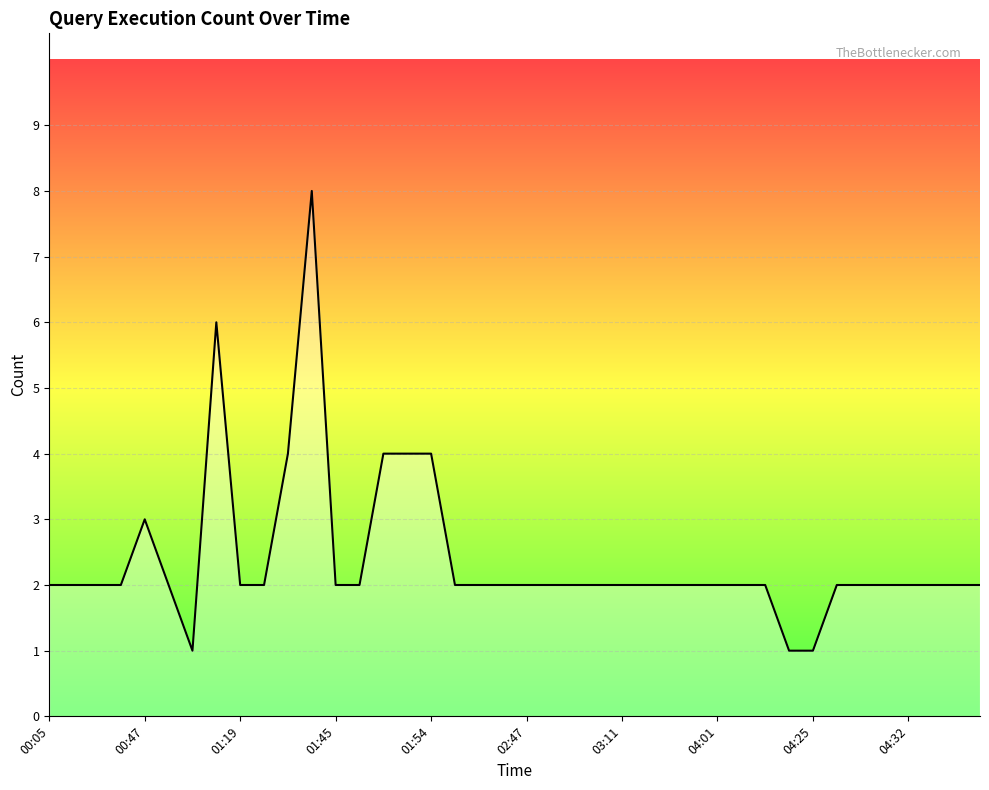

What is the maximum value shown in the chart?

8